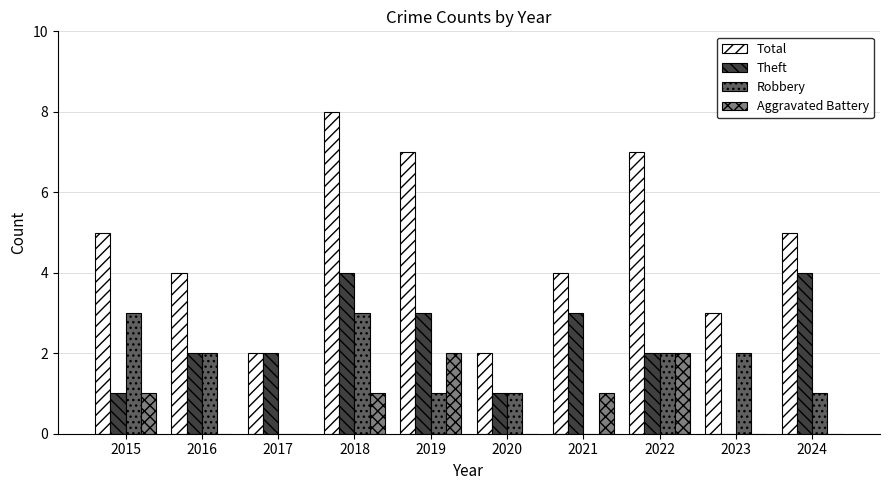

The value of Theft at 2018 is 4. True or false?

True